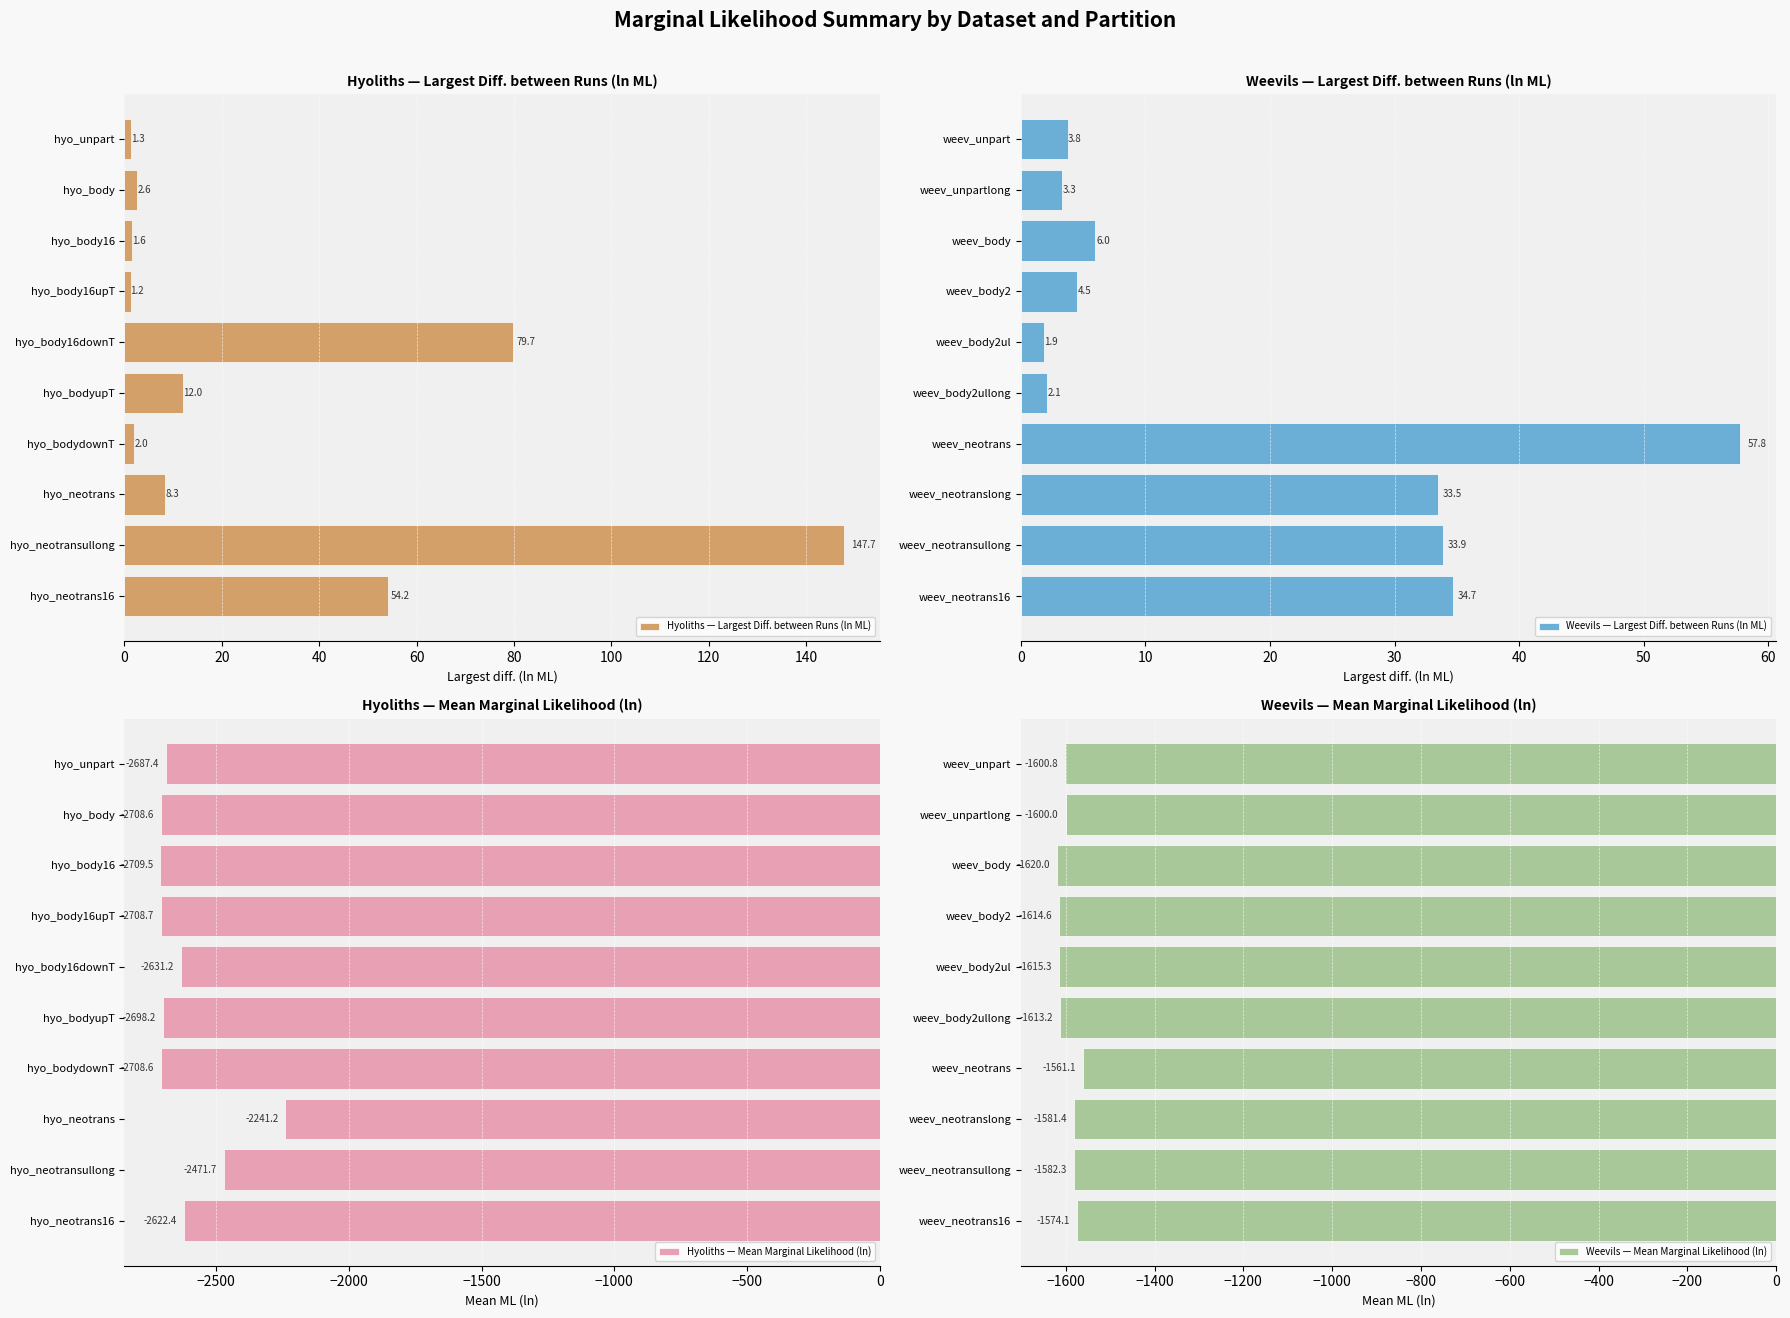

How many data points in Weevils — Largest Diff. between Runs (ln ML) are less than 5?

5